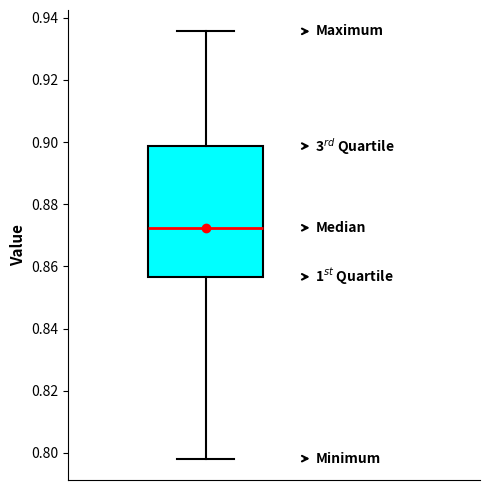

Where does the lower whisker of the box end on the y-axis? The values are not printed on the chart, so give them approximately, as read against the axis.

0.798